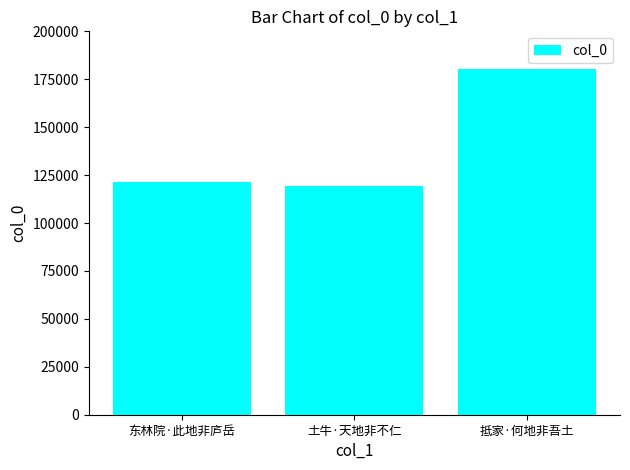

Reading left to right, extract all data points from this chart.

东林院·此地非庐岳=121154	土牛·天地非不仁=119160	抵家·何地非吾土=180123